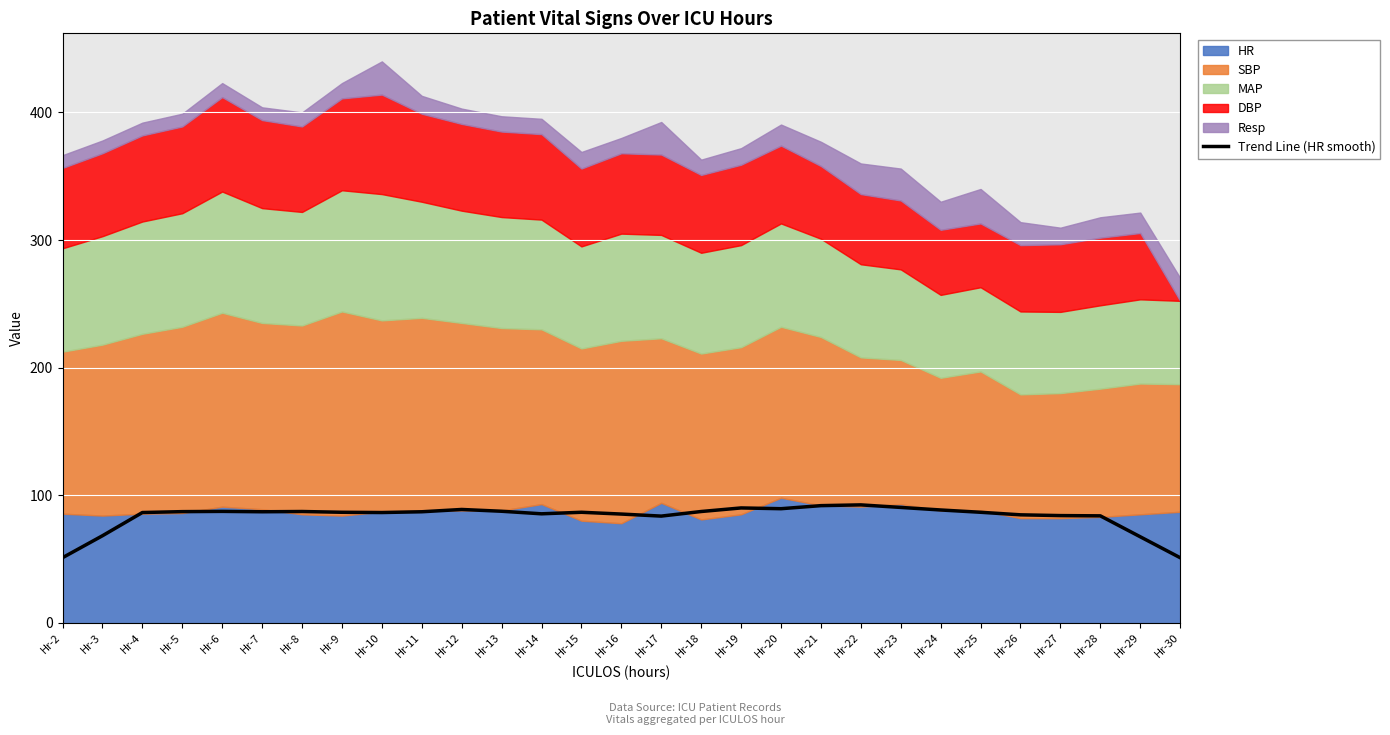

What is the highest value of the Trend Line (HR smooth) series?

92.4